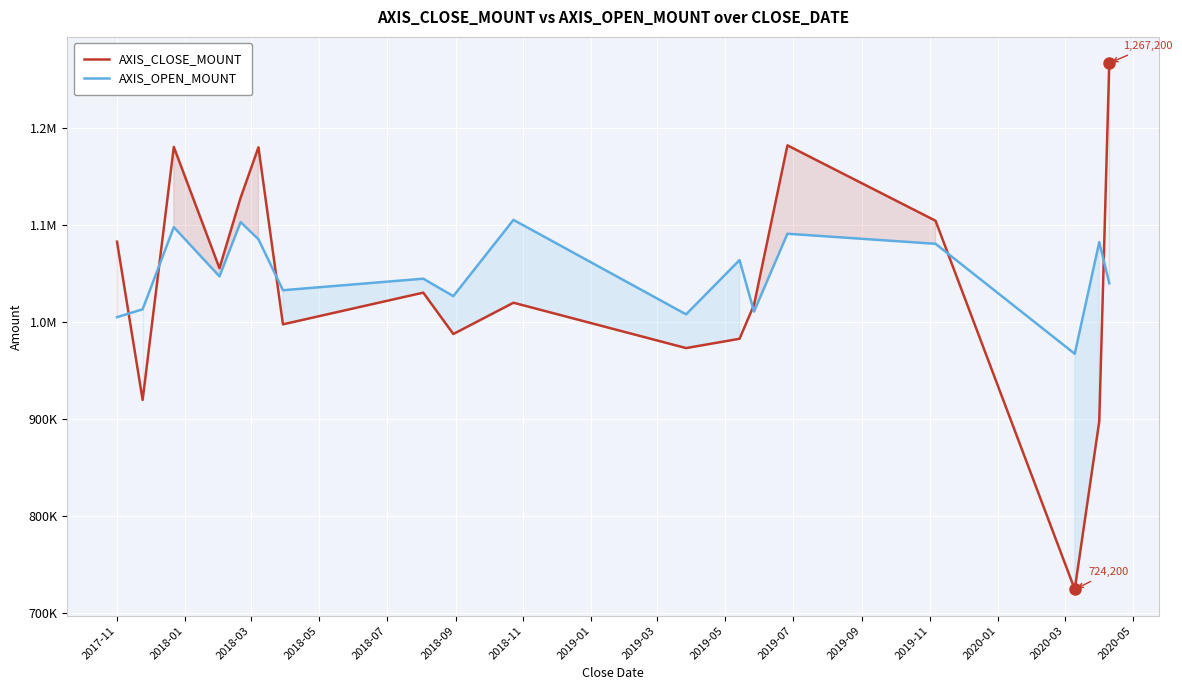

In AXIS_OPEN_MOUNT, how many points are higher than both neighbors (excluding endpoints)?

7